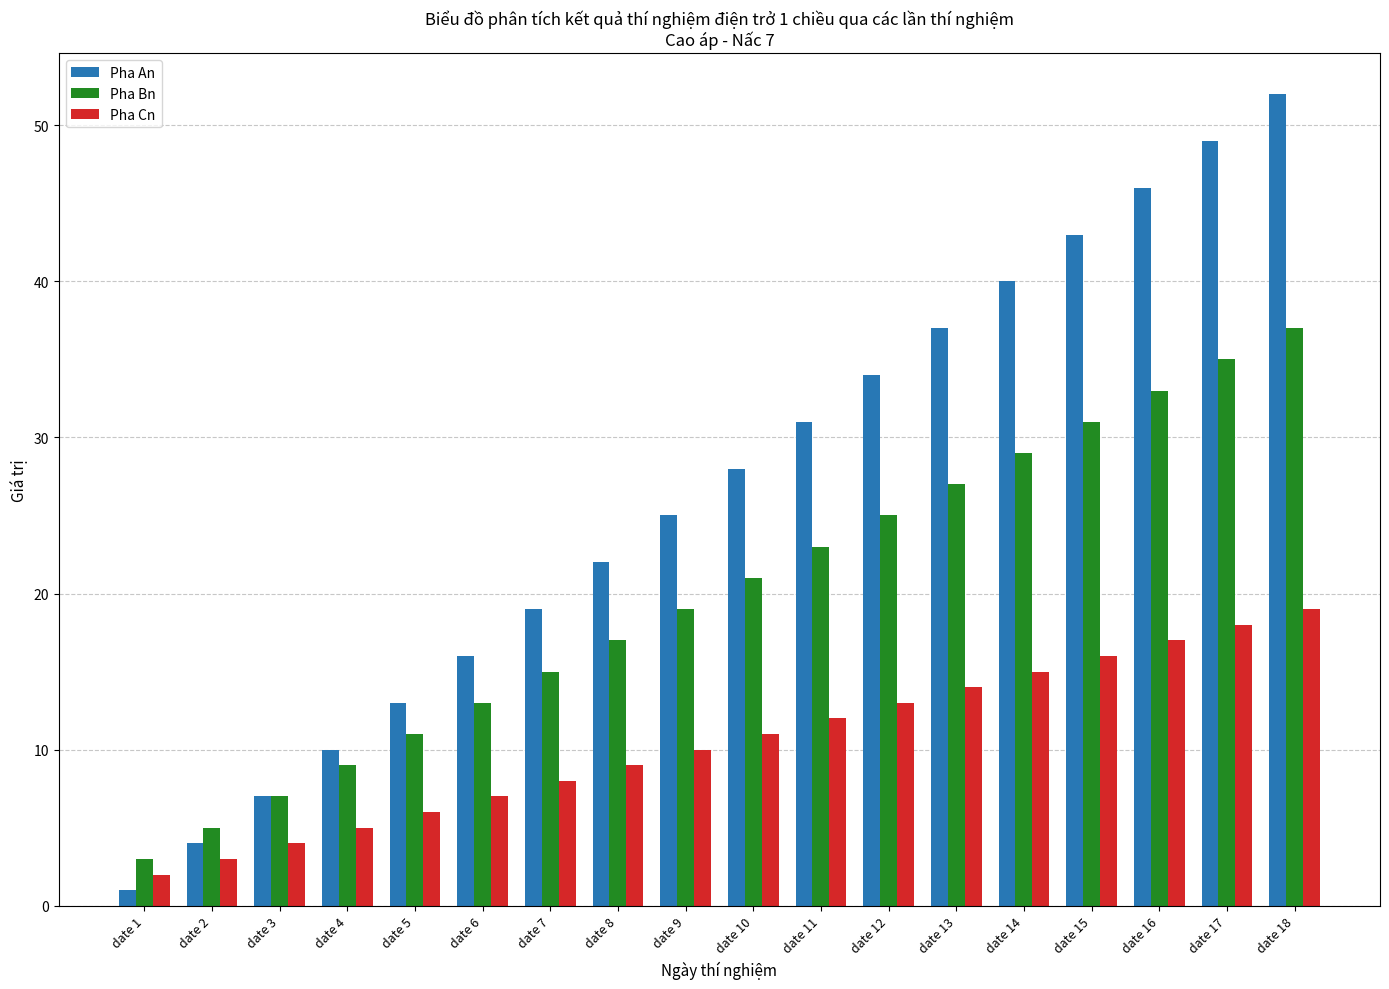

Rank the series at date 12 from lowest to highest value.

Pha Cn, Pha Bn, Pha An